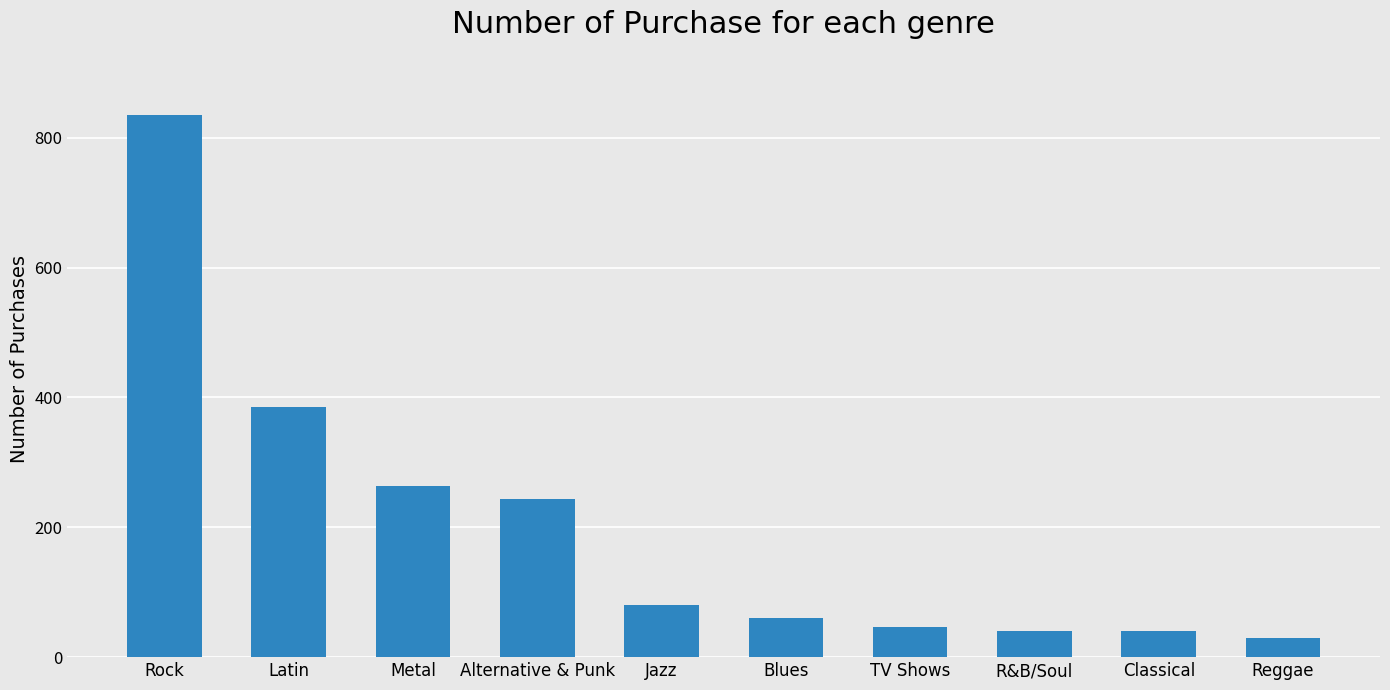

Approximately how many times larger is the value at Alternative & Punk compared to Classical?

6.0